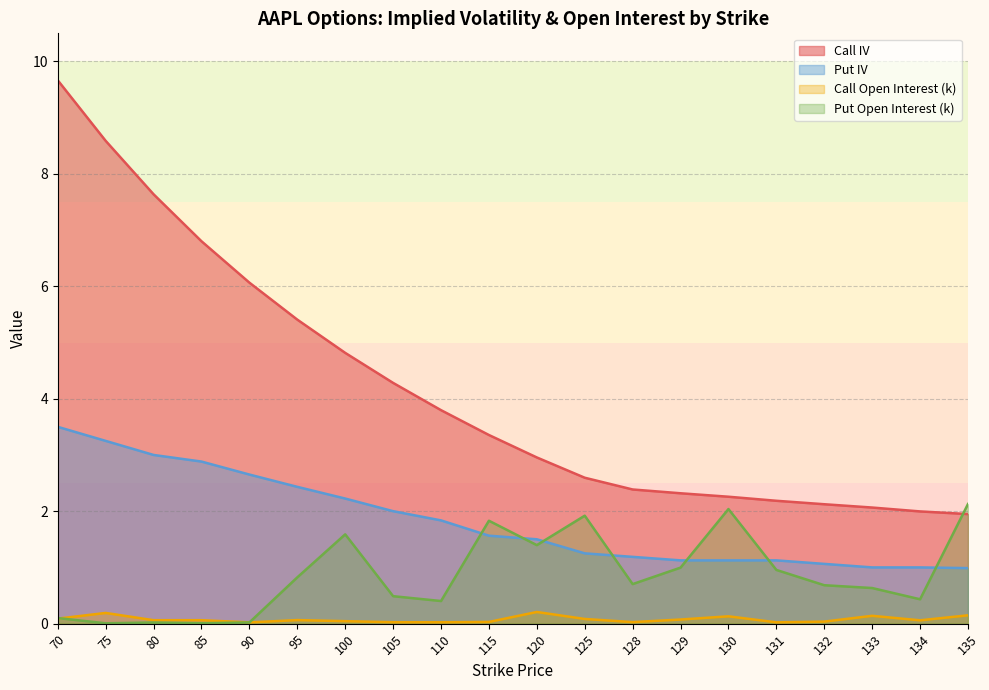

Where is the first local maximum for Put Open Interest (k)?

80